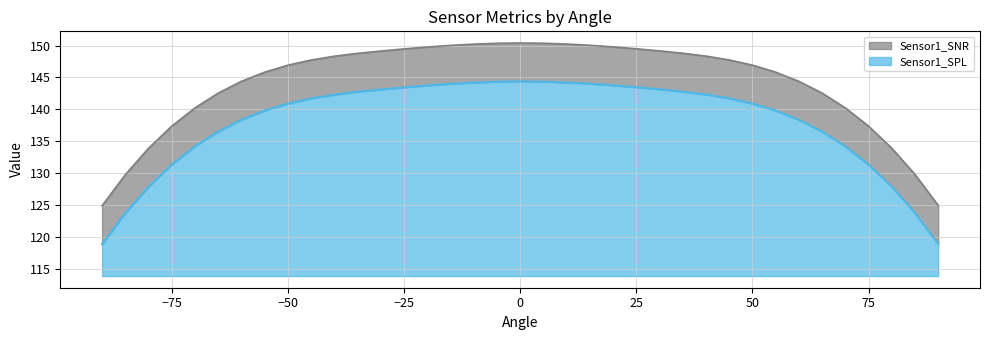

What is the difference between the maximum and second lowest values in the Sensor1_SNR series?

25.5